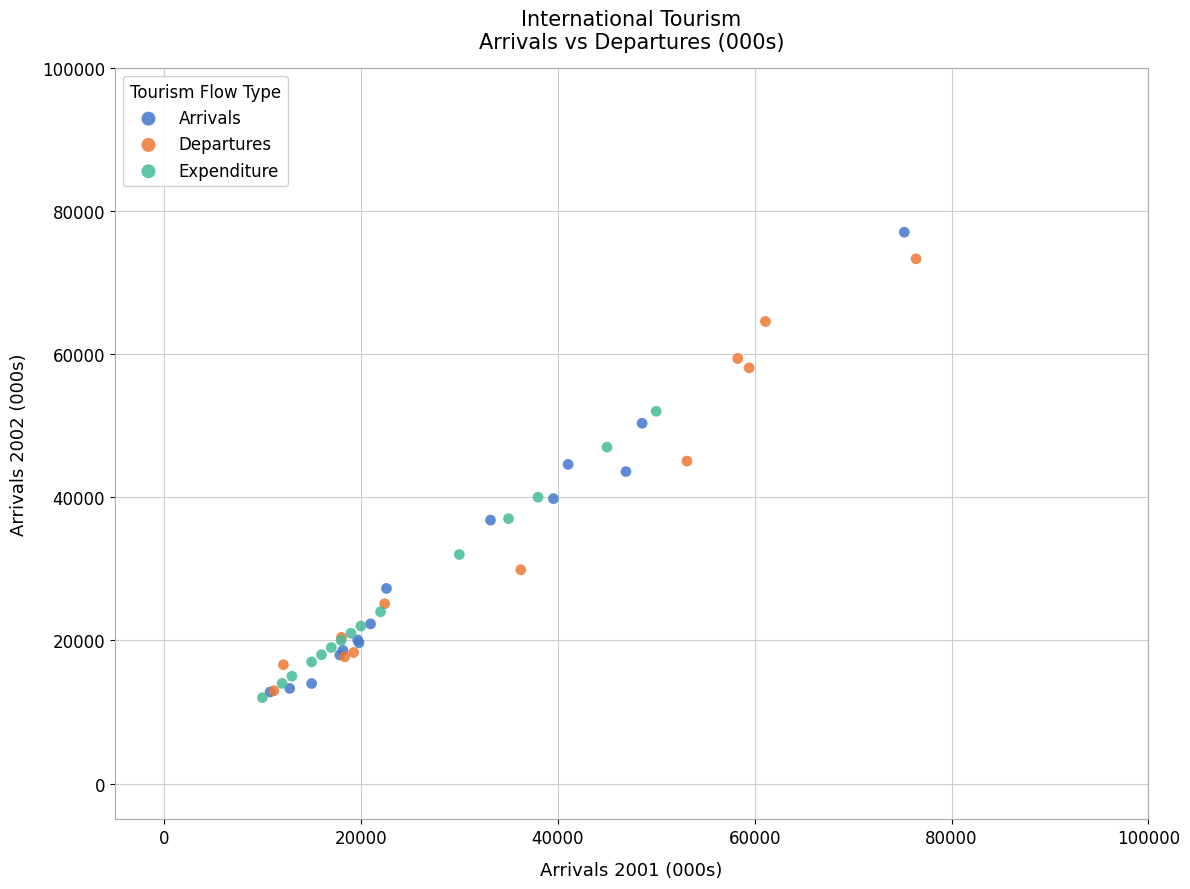

Which series has the largest Y range (max minus min)?

Arrivals